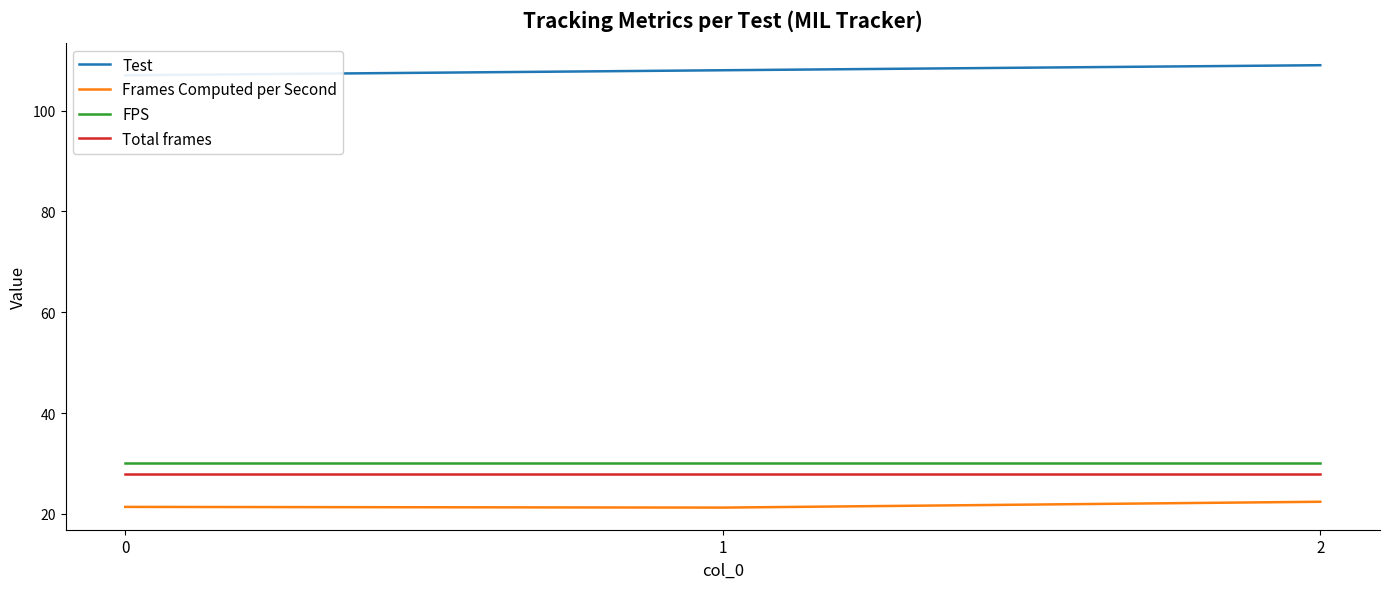

Which series has the widest spread of values?

Test